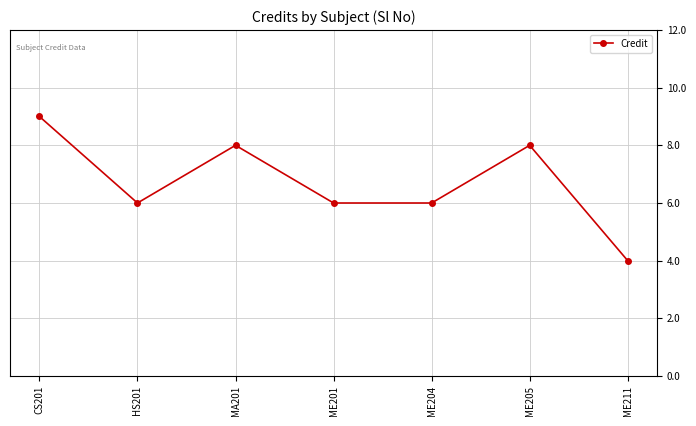

Reading right to left, list all the values displayed in this chart.

ME211=4	ME205=8	ME204=6	ME201=6	MA201=8	HS201=6	CS201=9